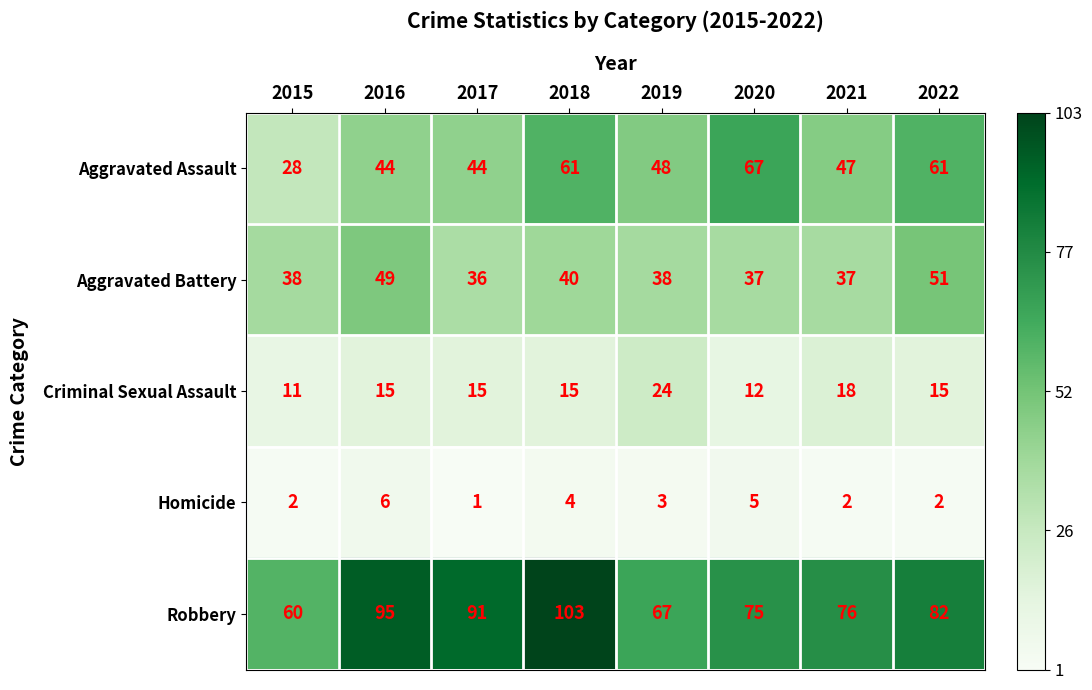

True or false: Criminal Sexual Assault has a value of 15 at 2017.

True